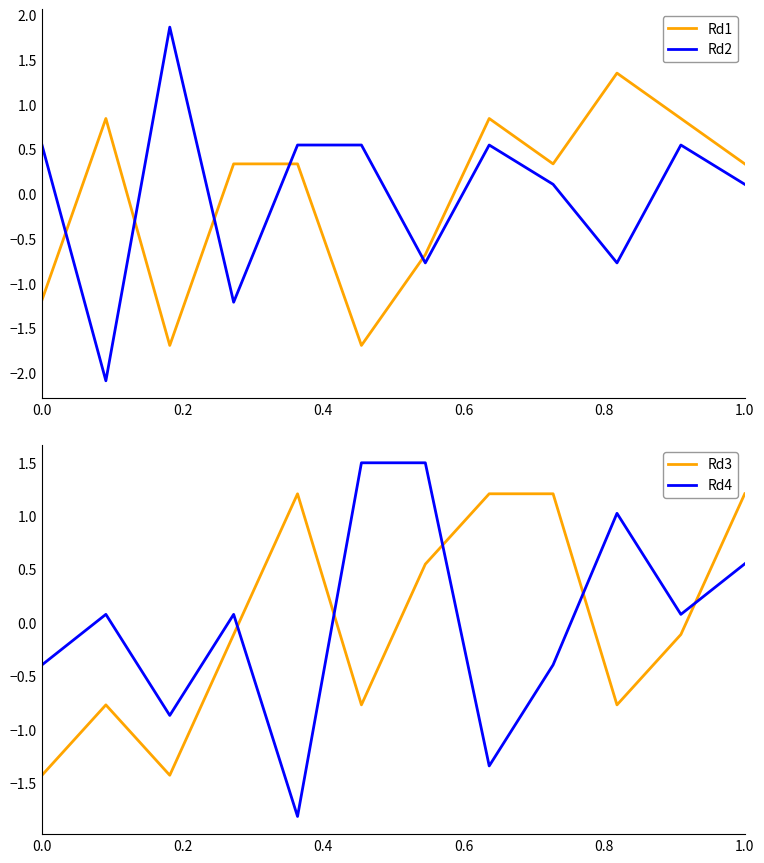

What is the minimum value for Rd1?

-1.7